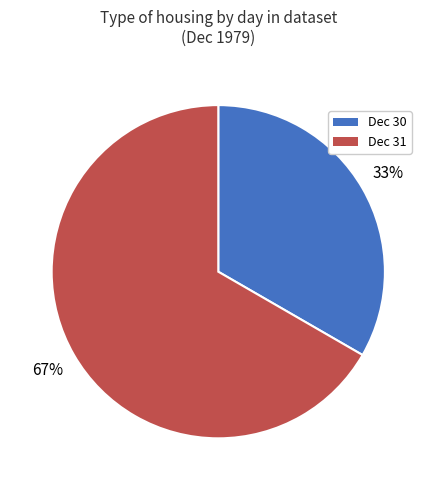

To the nearest percent, what is the average slice percentage?

50%